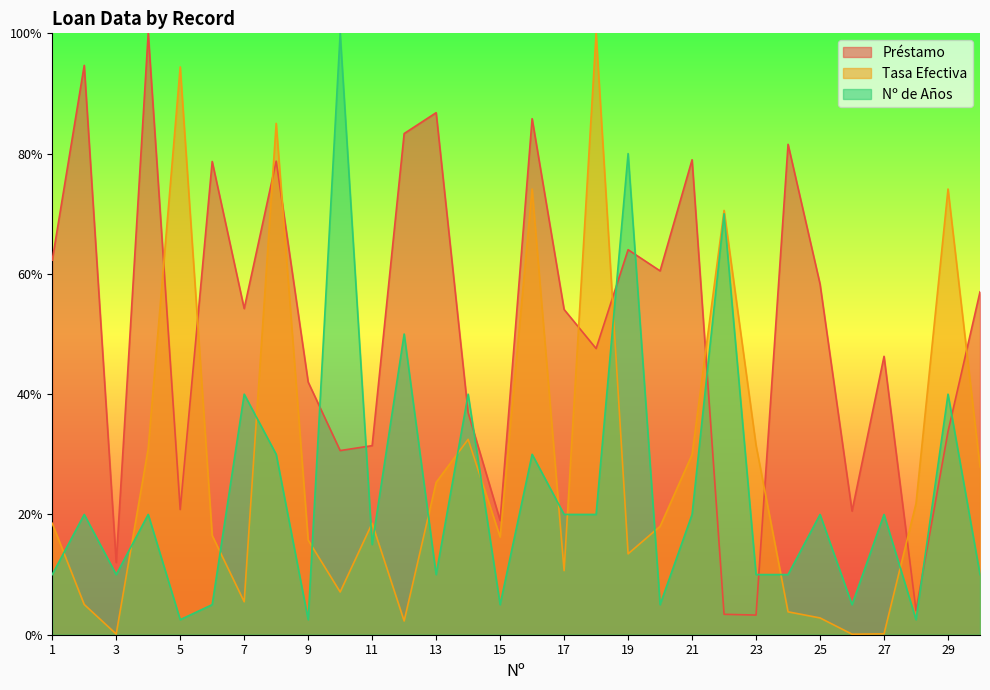

Between 26 and 1, which is larger?

1